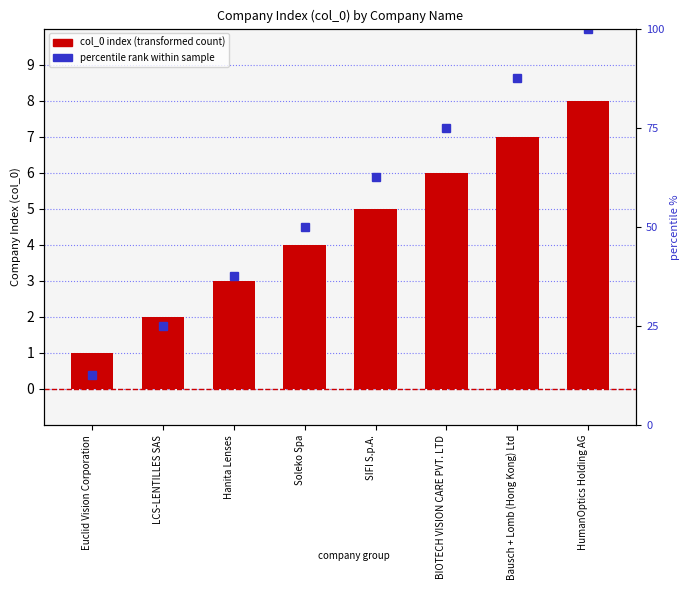

How many series are shown in this chart?

2